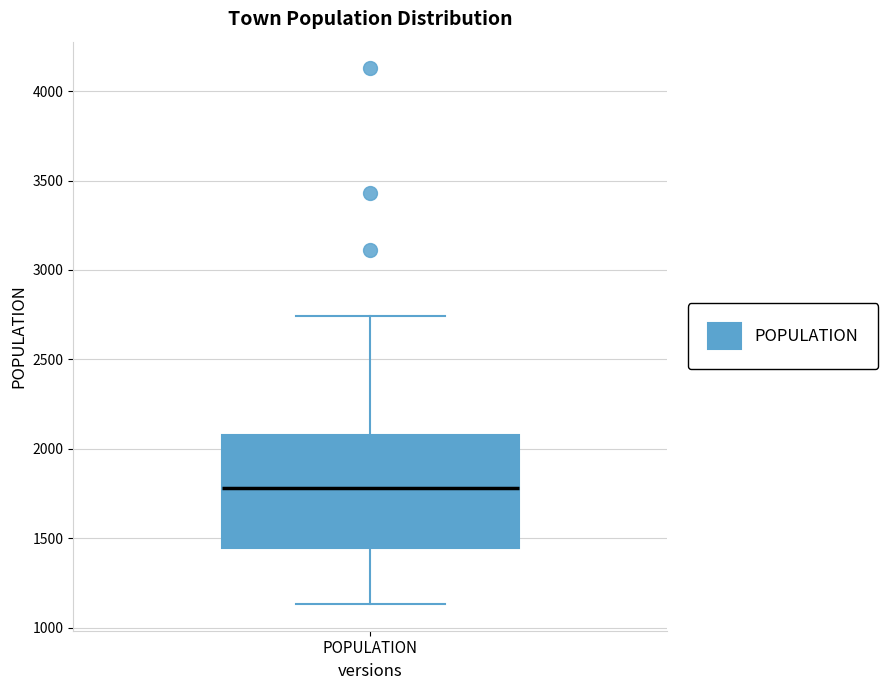

Where is the upper edge of the box for POPULATION on the y-axis? The values are not printed on the chart, so give them approximately, as read against the axis.

2100